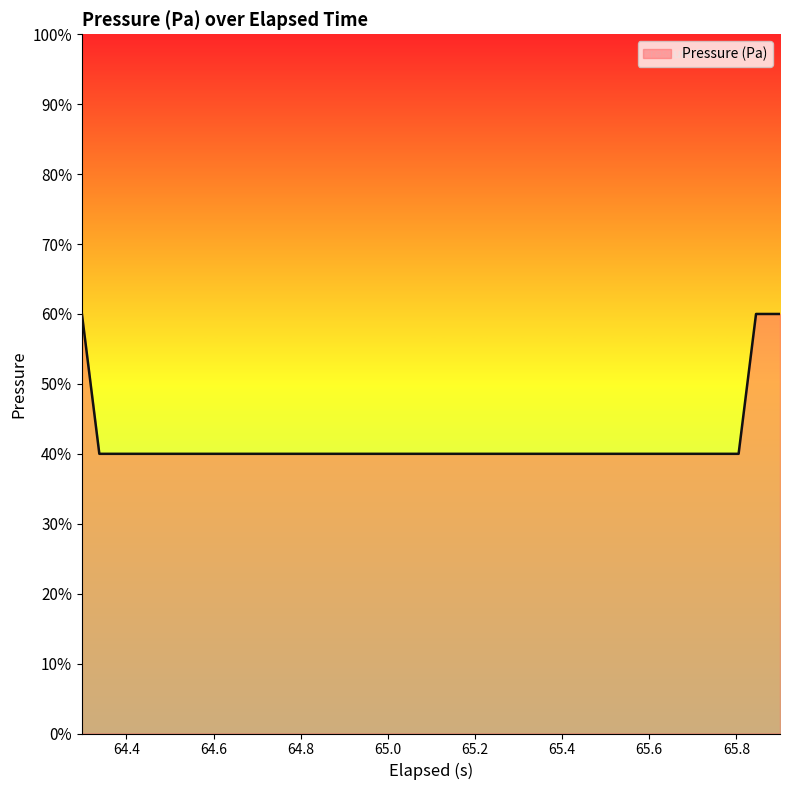

What is the difference between the maximum and minimum values?

20